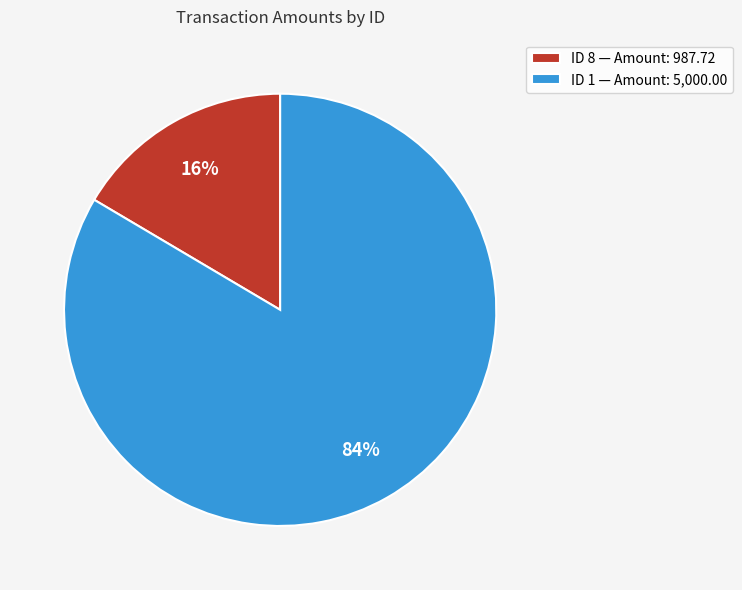

Do ID 1 — Amount: 5,000.00 and ID 8 — Amount: 987.72 together represent more than half of the pie?

Yes